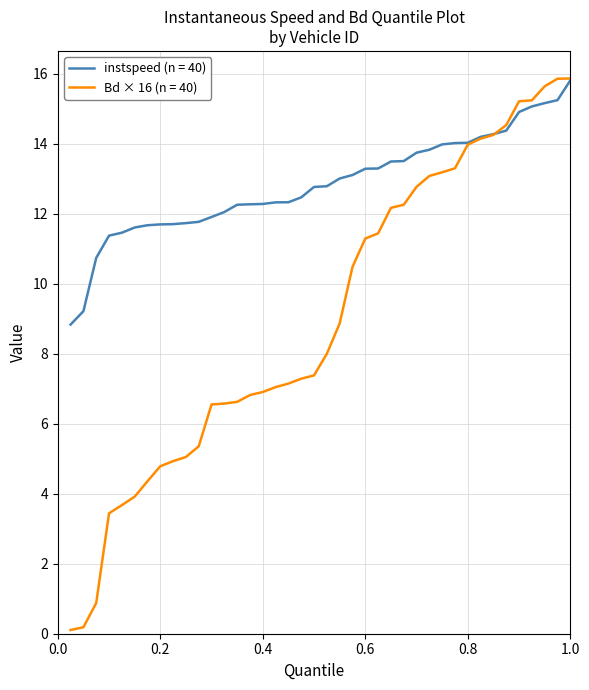

Which series has the widest spread of values?

Bd × 16 (n = 40)